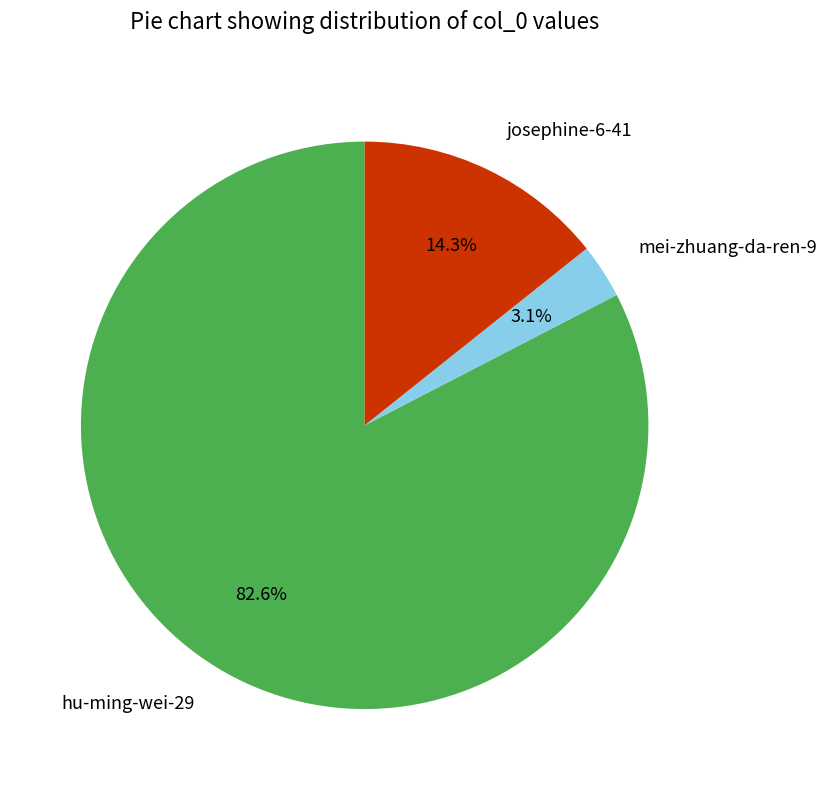

Count the number of slices in the pie.

3